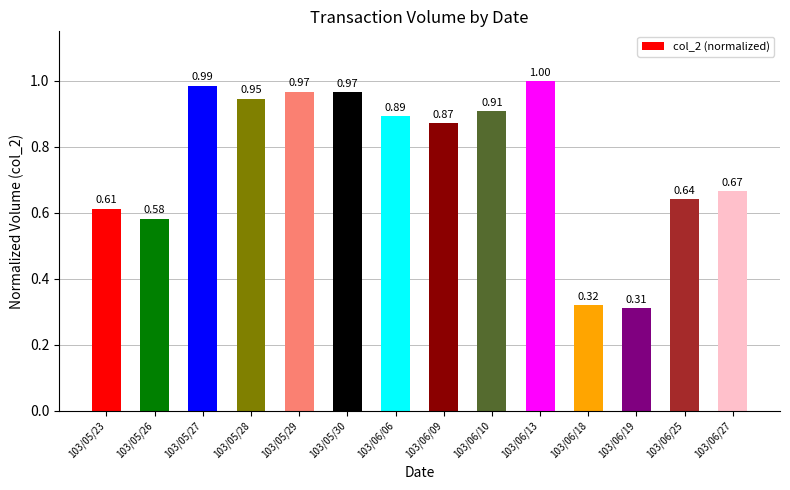

What is the sum of all values?

10.7